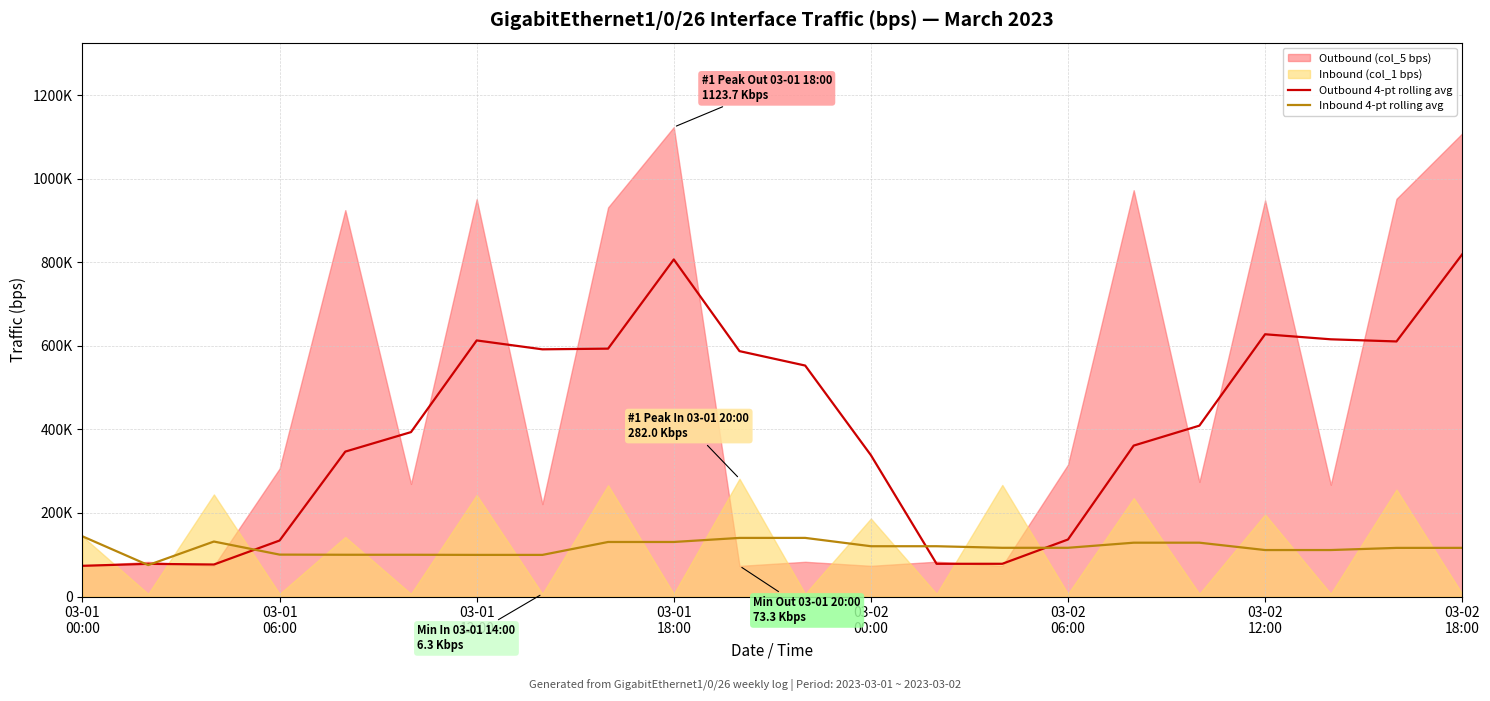

True or false: Outbound 4-pt rolling avg has more than 1 interior local peaks.

True